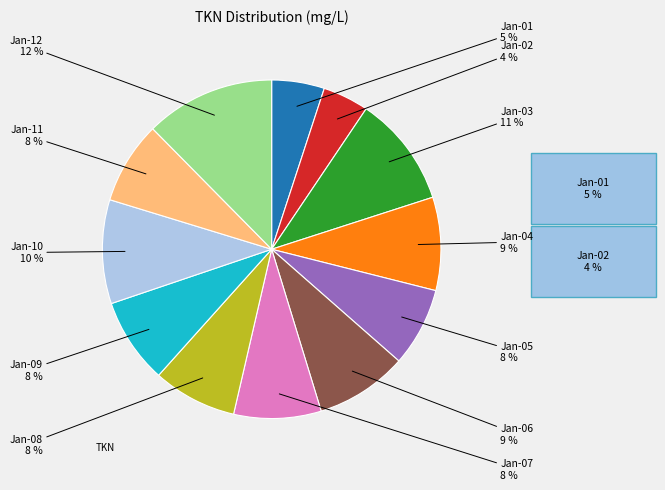

Does any single category account for the majority?

No